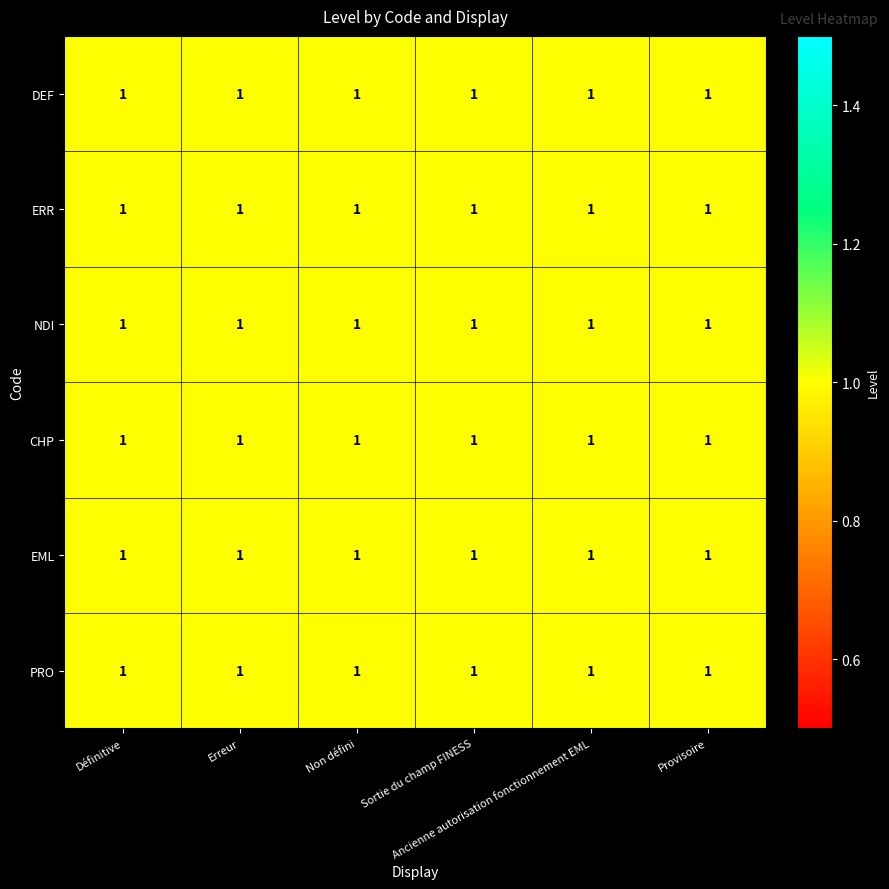

What is the sum of all NDI values?

6.0